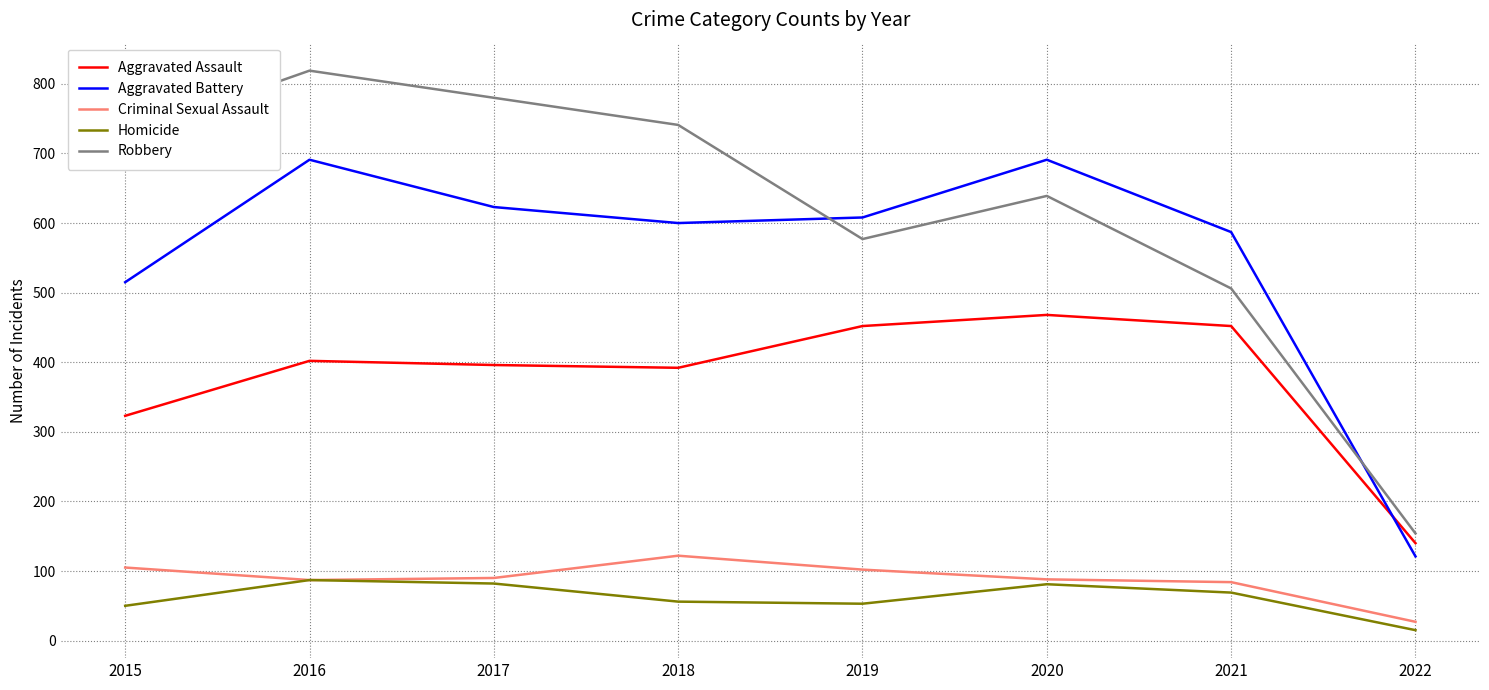

What value does the Homicide series have at 2017, to the nearest 5?

80